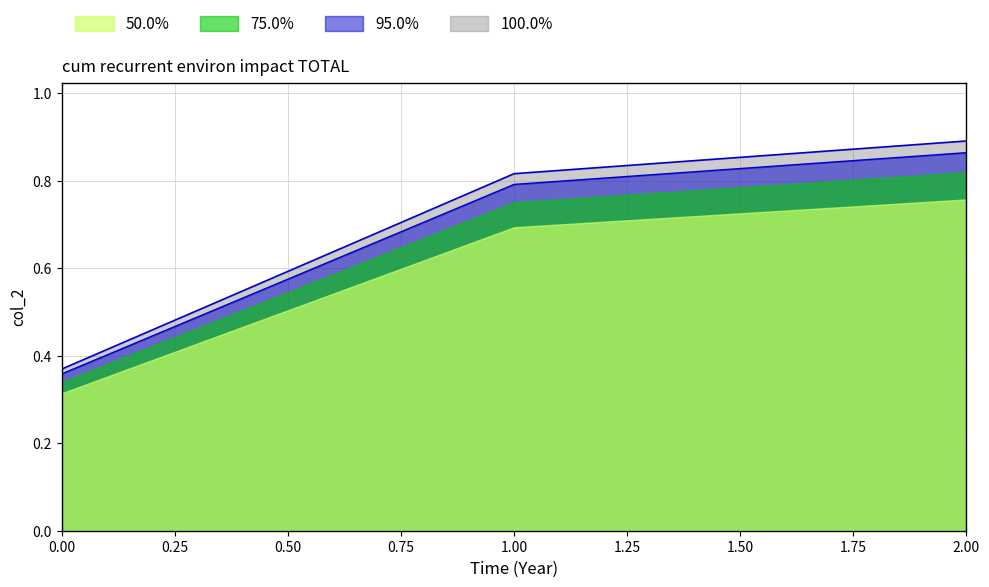

Is it true that the value at 2 is 0.5?

False